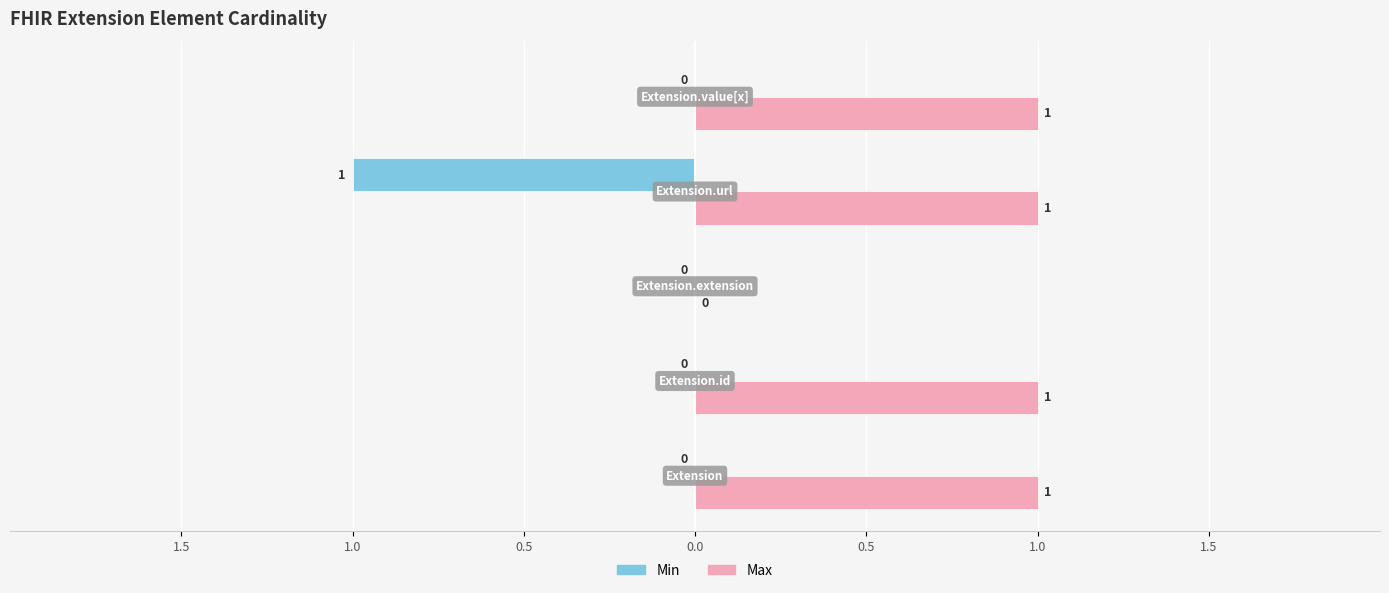

At how many categories does at least one series exceed 0?

4